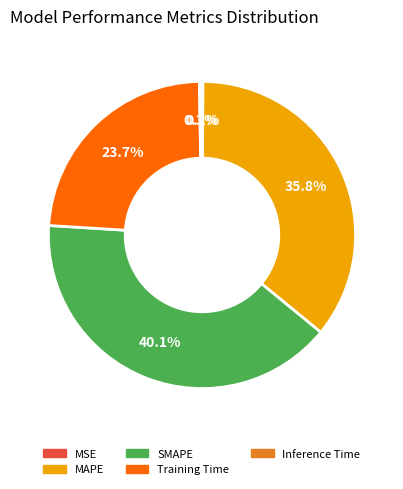

Which has a higher value, MAPE or Training Time?

MAPE